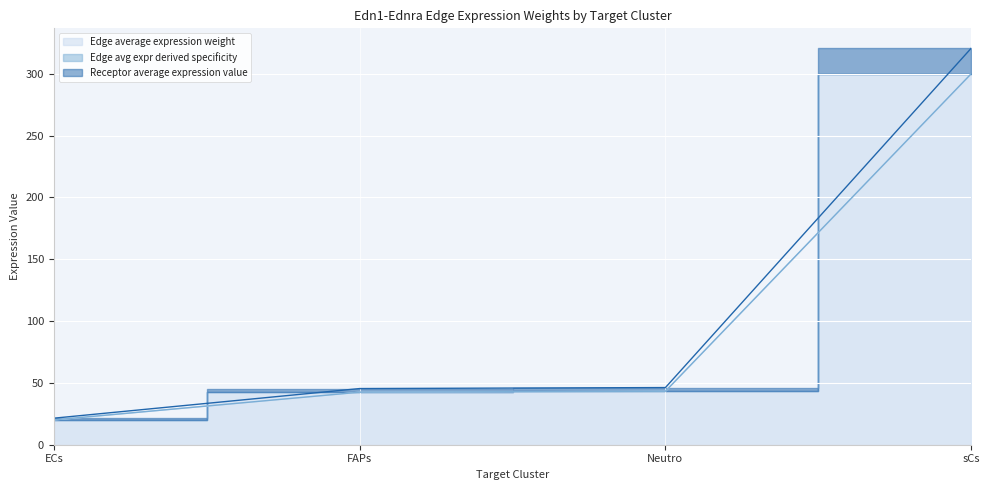

True or false: Edge total expression weight and Edge avg expr derived specificity cross at least once.

False